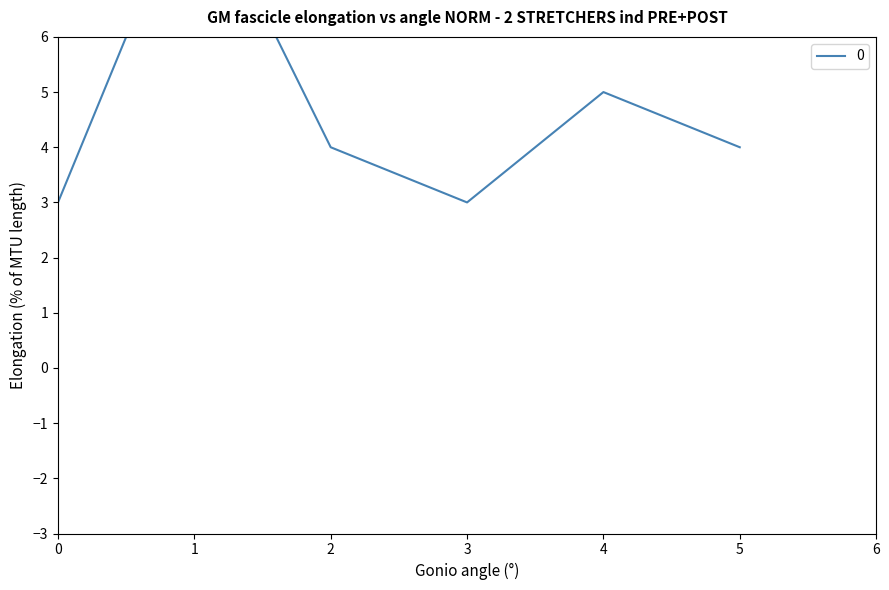

What is the value of the 4th point from the left?

3